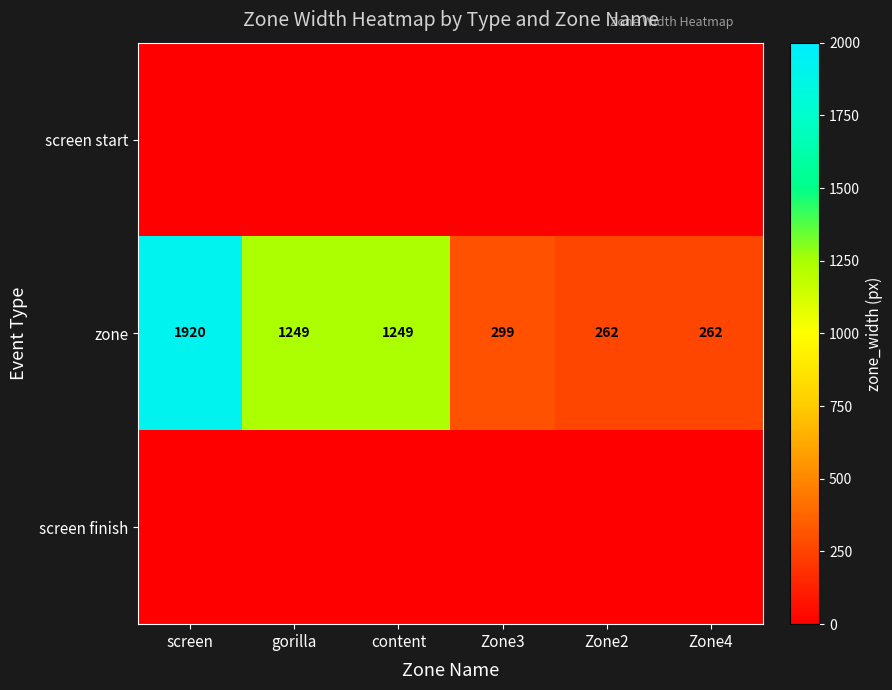

At which category does the chart reach its minimum across all series?

screen